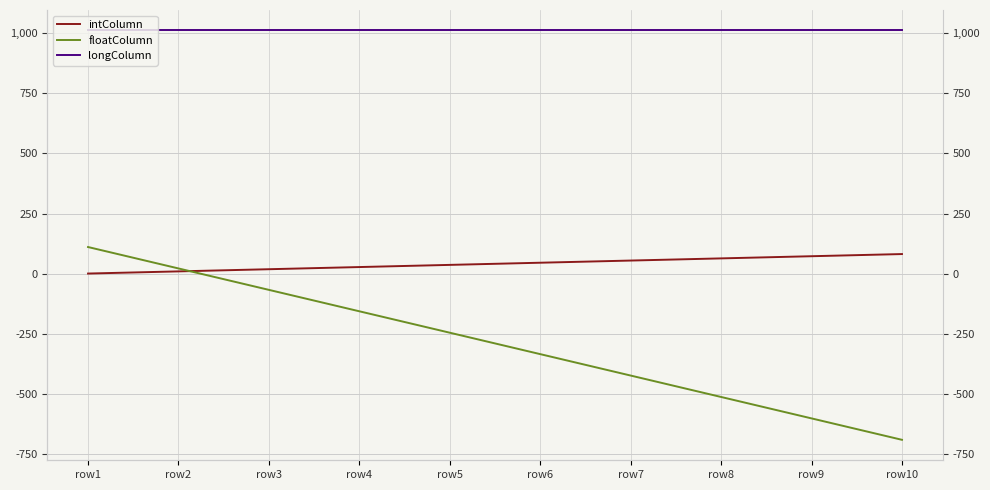

What is the total value across all series at row5?

803.2